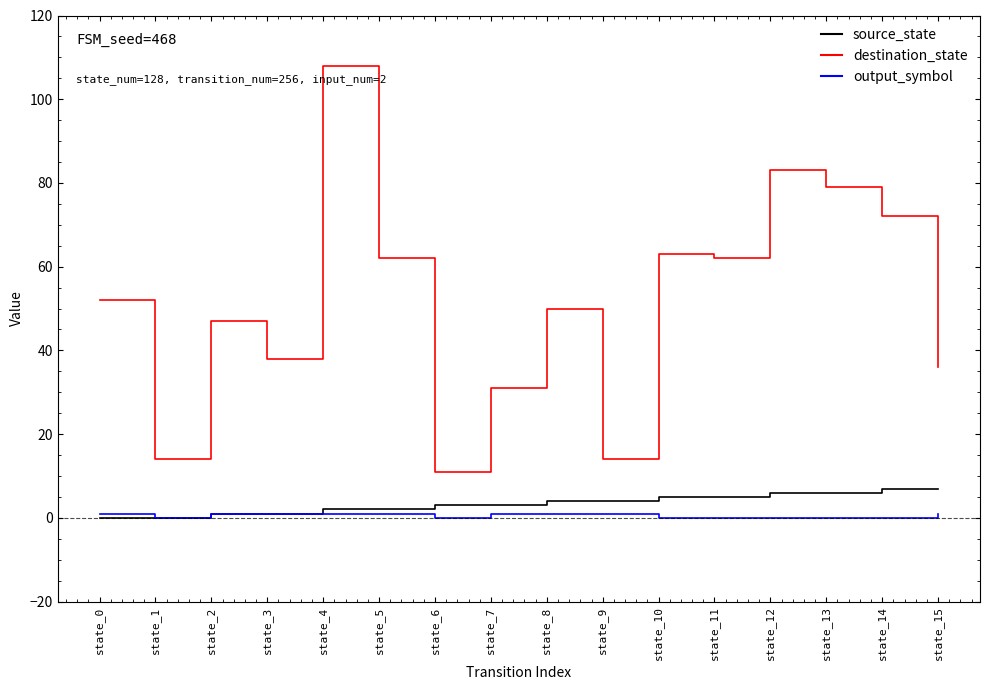

Which series has the widest spread of values?

destination_state